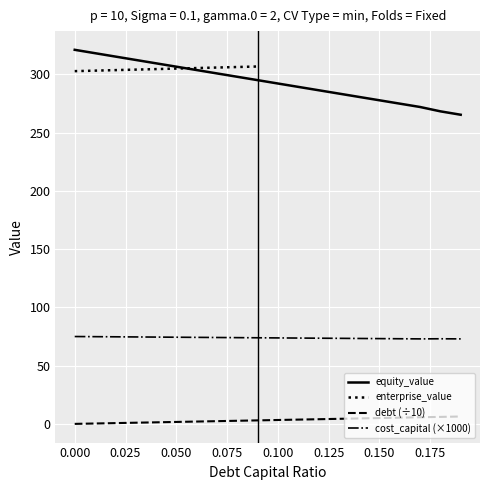

Between 0.09 and 0.17, which is larger?

0.09